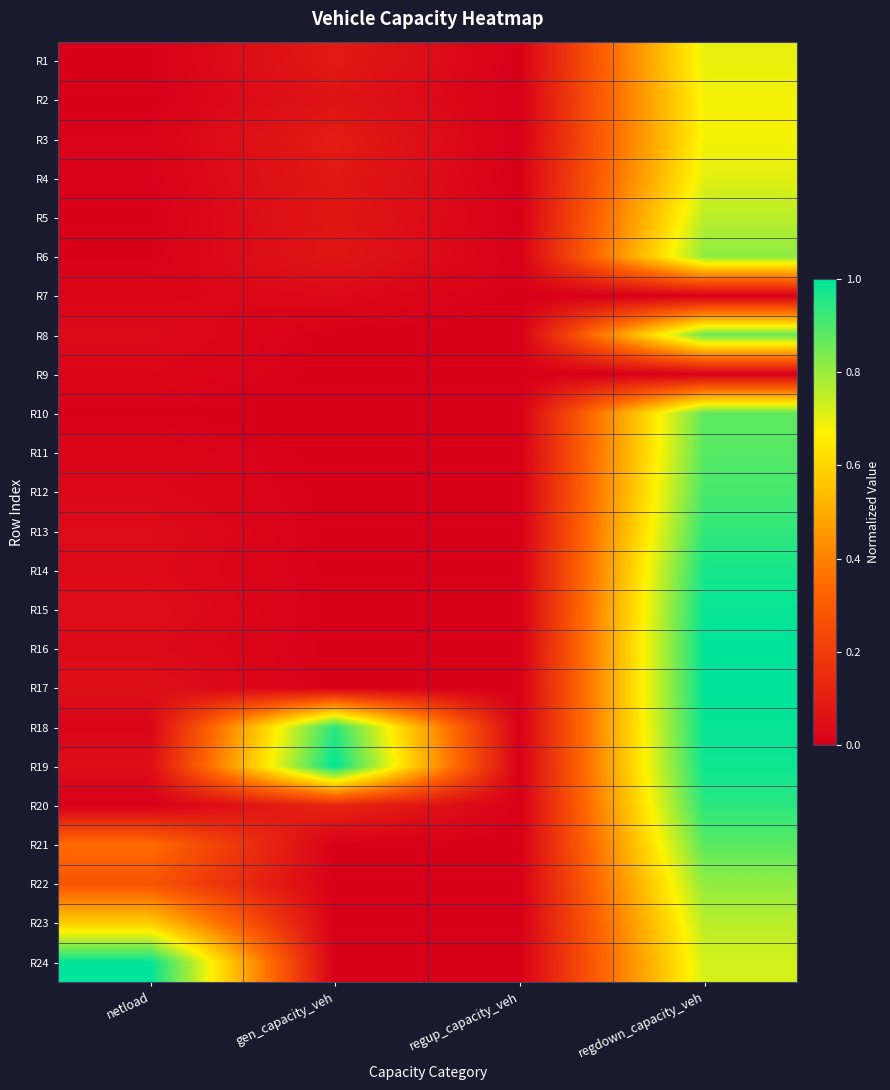

At which category does the chart reach its peak across all series?

regdown_capacity_veh